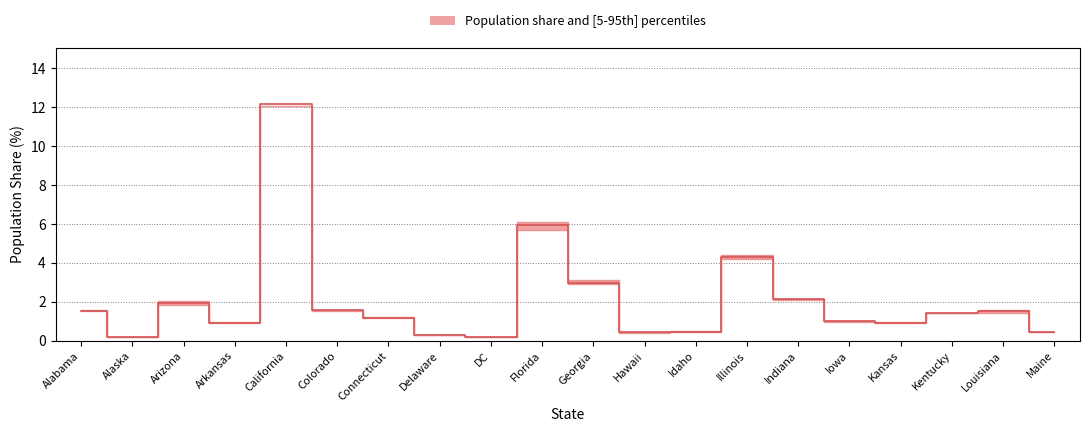

Rank the categories by value from lowest to highest.

DC, Alaska, Delaware, Hawaii, Maine, Idaho, Kansas, Arkansas, Iowa, Connecticut, Kentucky, Alabama, Louisiana, Colorado, Arizona, Indiana, Georgia, Illinois, Florida, California